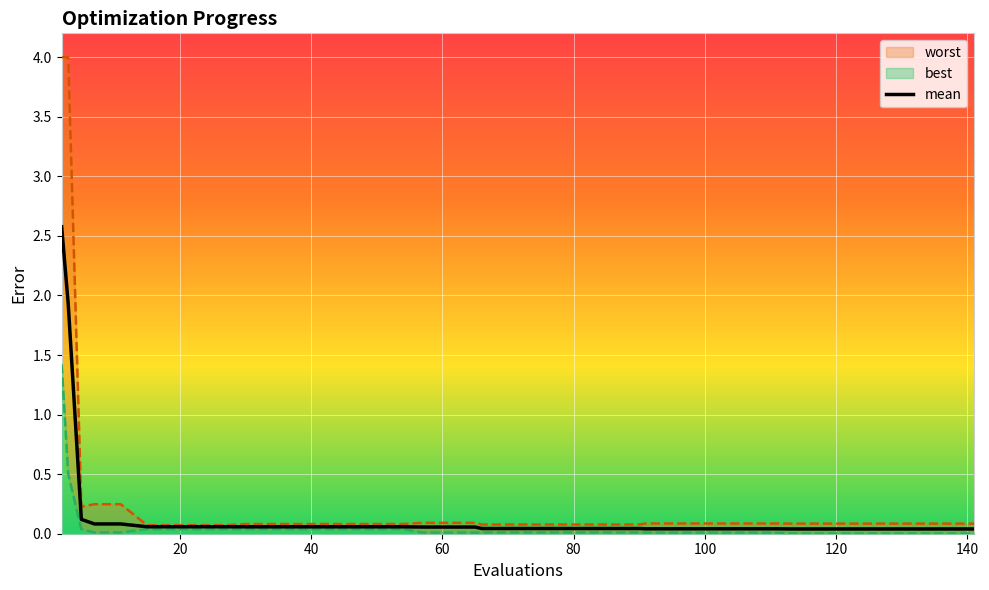

What is the highest value of the mean series?

2.6